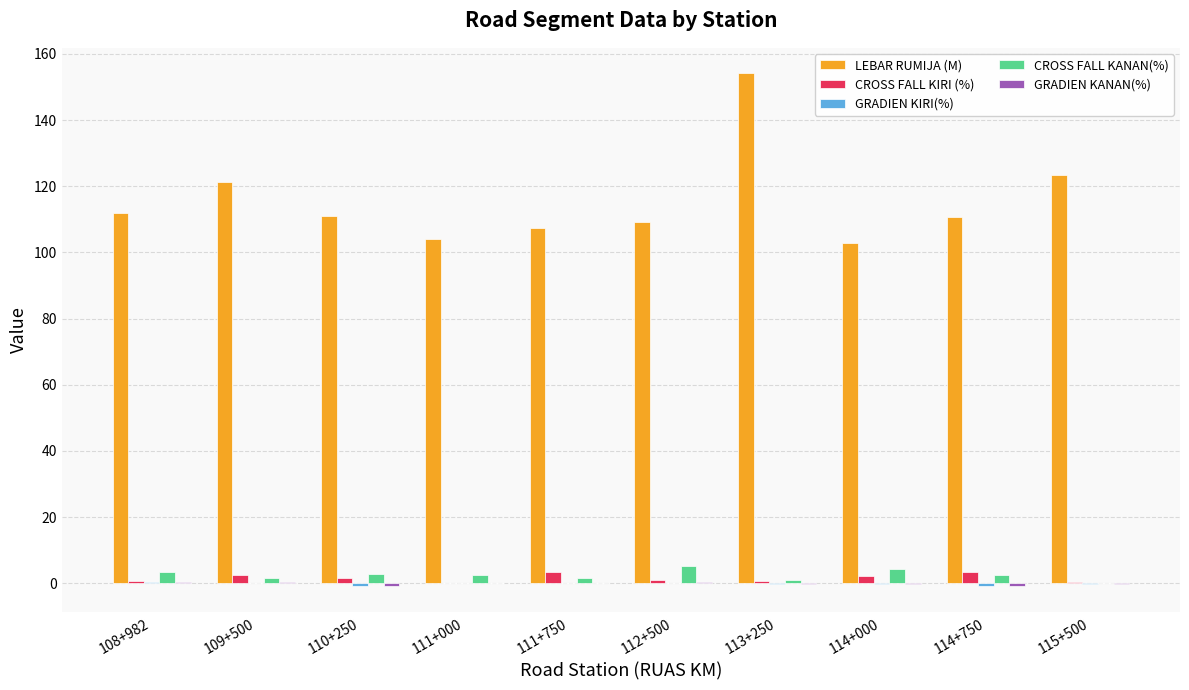

Is it true that LEBAR RUMIJA (M) equals 110.7 at 114+750?

True